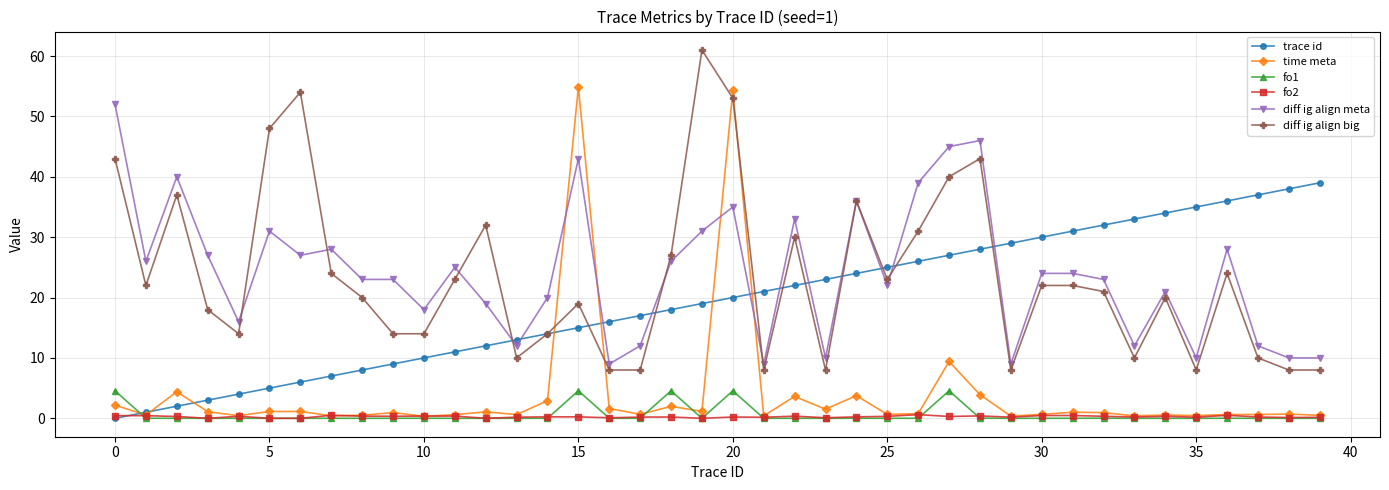

True or false: diff ig align meta and time meta intersect in this chart.

True